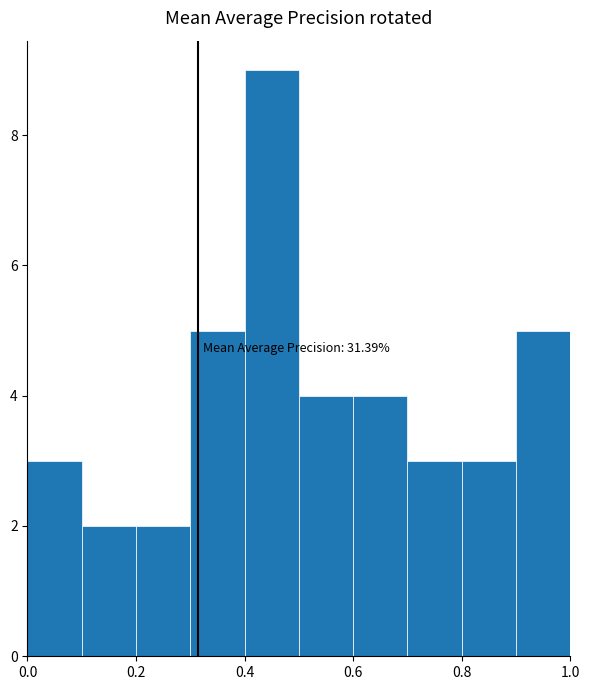

Over which range of the x-axis is the bar tallest?

0.4 to 0.5